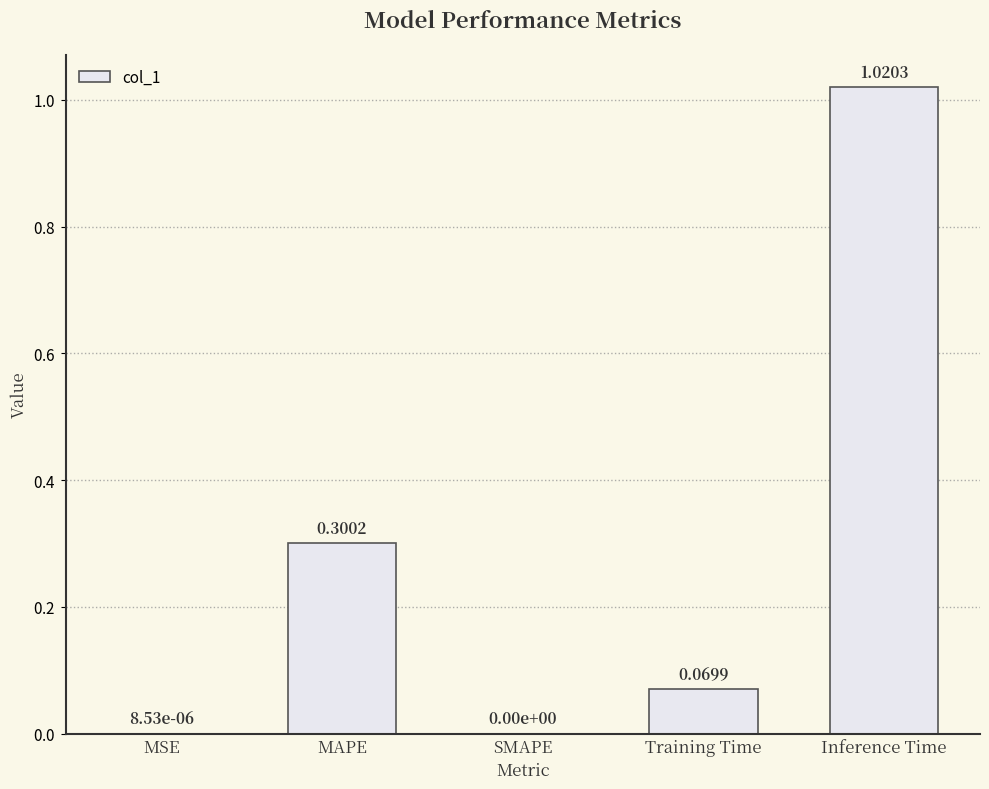

How many positive values are there?

4